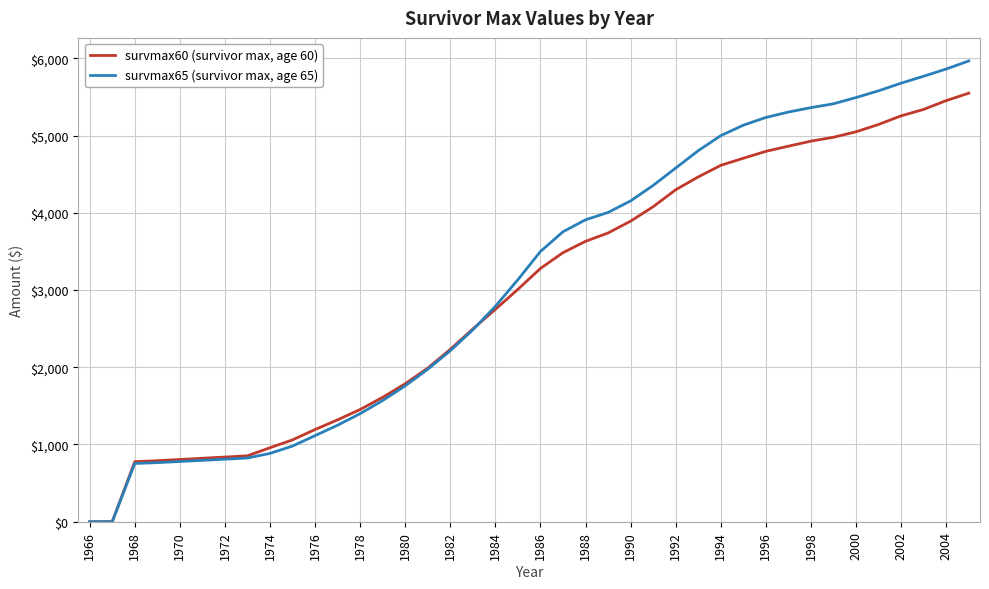

Rank the series by their maximum value, from highest to lowest.

survmax65 (survivor max, age 65), survmax60 (survivor max, age 60)